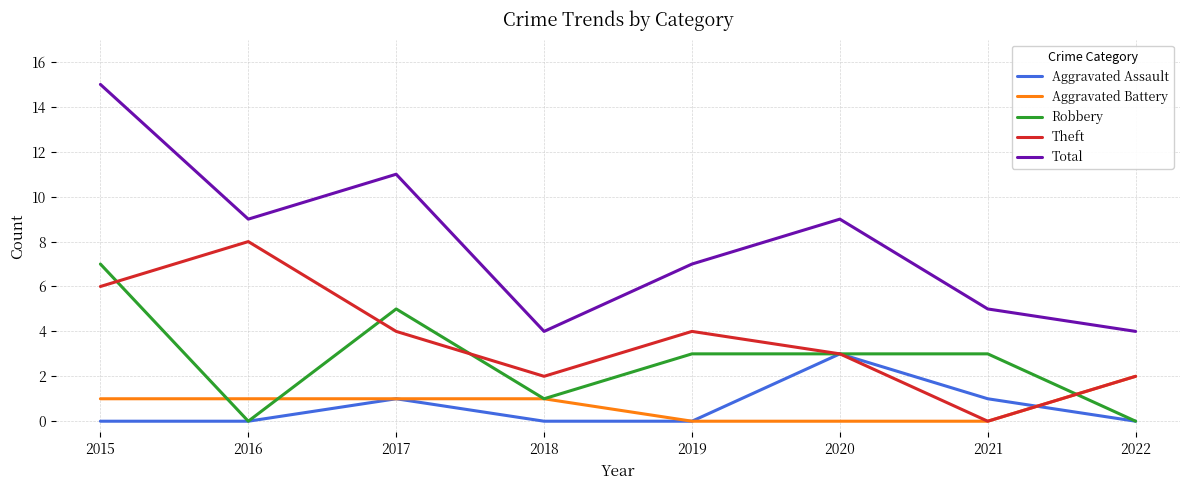

True or false: Total and Aggravated Battery intersect in this chart.

False